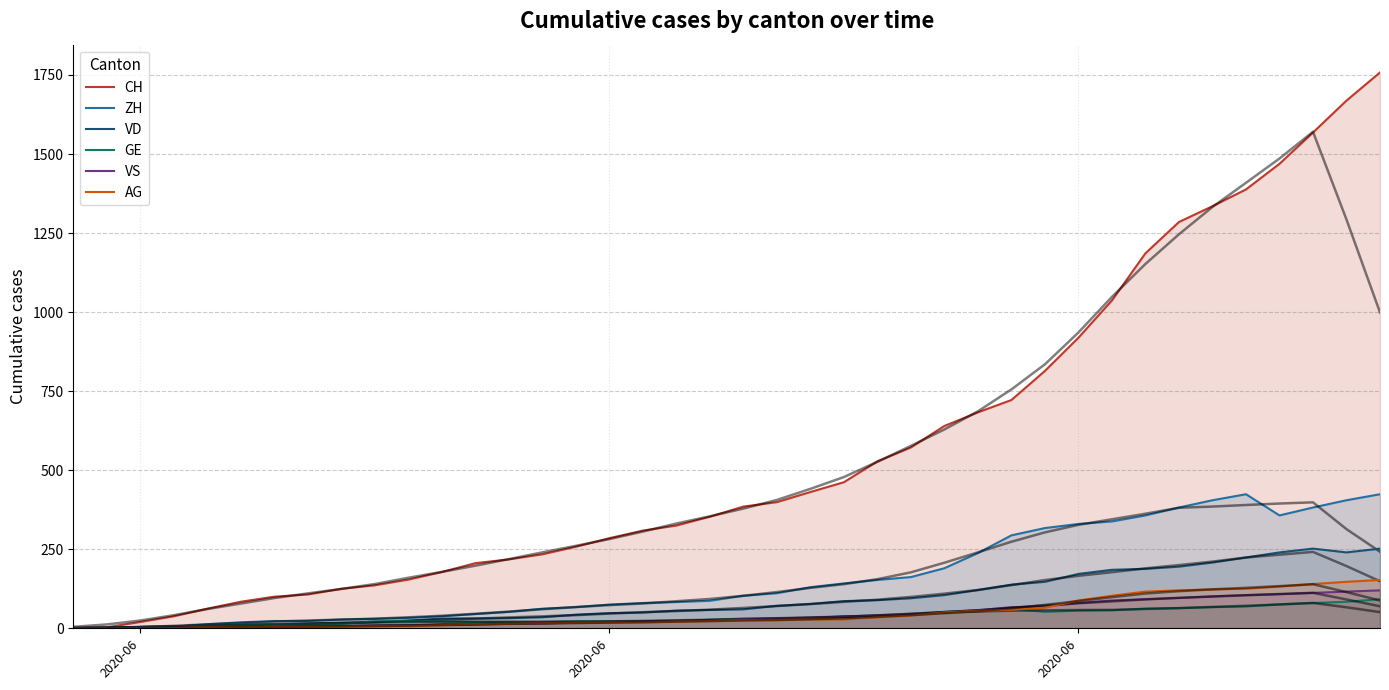

What is the difference between the maximum and second lowest values in the VS series?

119